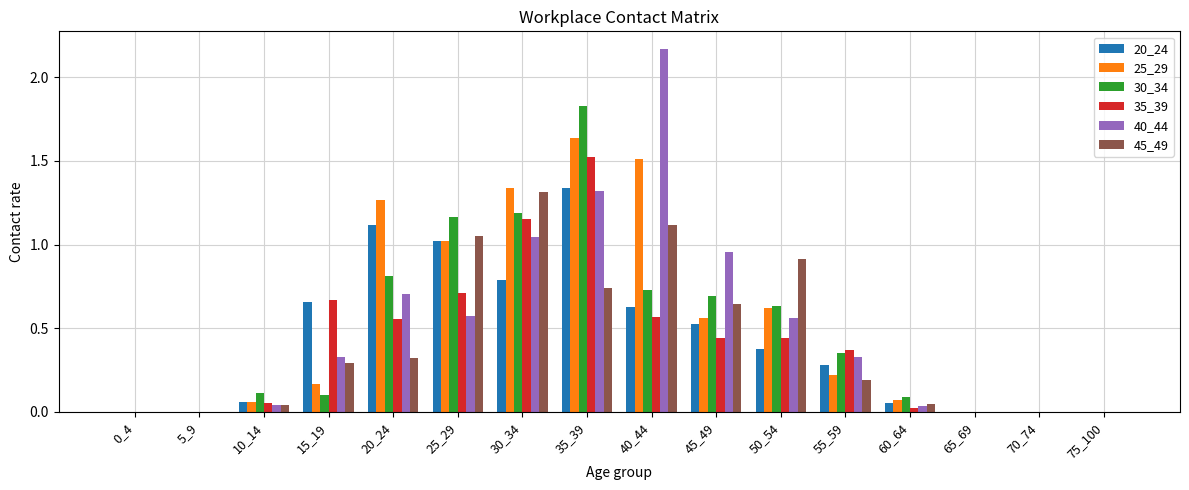

Is it true that 30_34 equals 0.5 at 55_59?

False